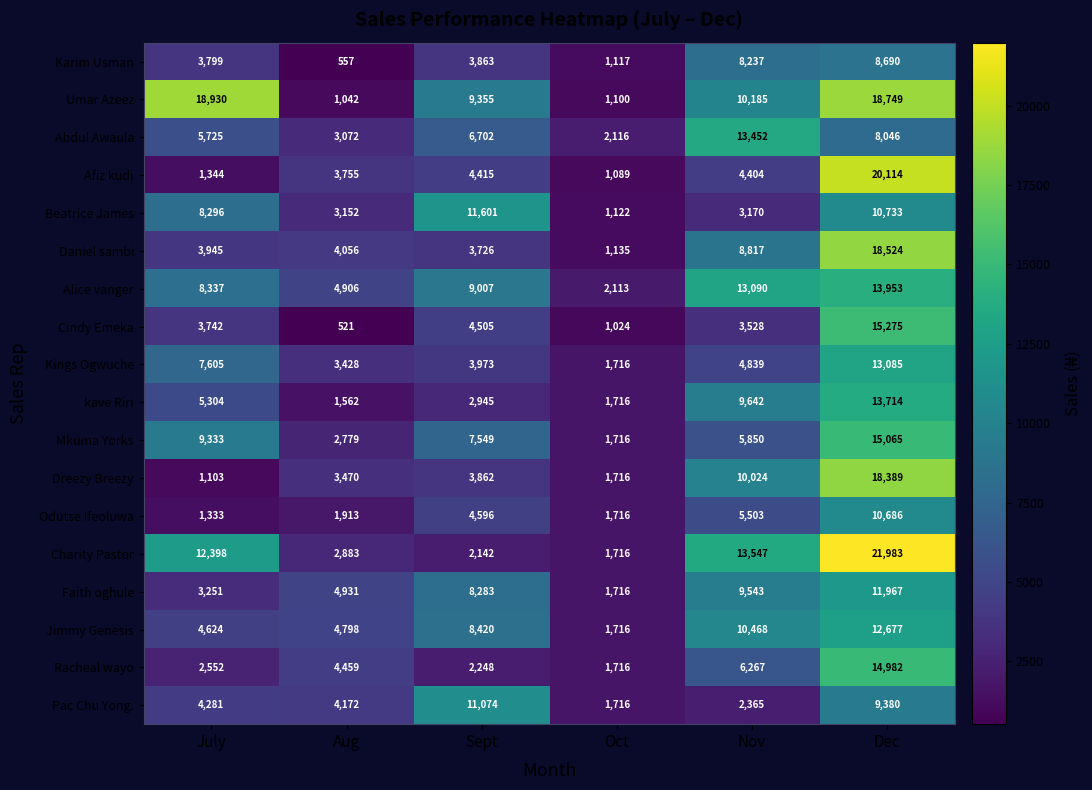

True or false: Faith oghule has a value of 5661 at Sept.

False